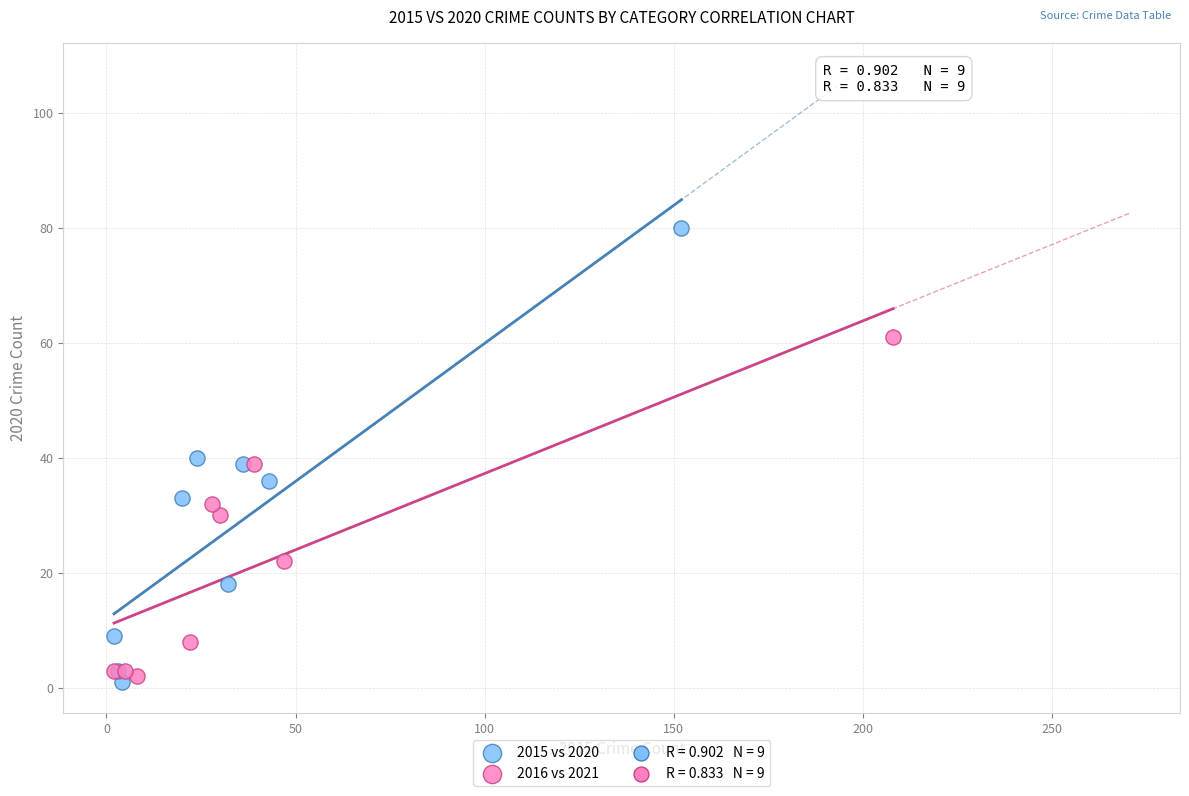

Which series contains the lowest Y value?

2015 vs 2020